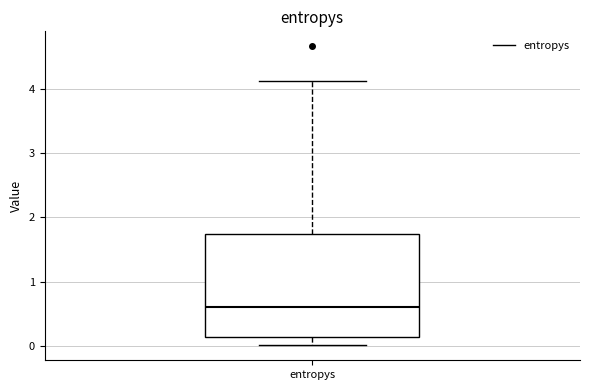

Read this box plot against the y-axis: the position of the median line, the range covered by the box, and the ends of both whiskers. The values are not printed on the chart, so give them approximately, as read against the axis.

median 0.6, box 0.1 to 1.7, whiskers 0.0 to 4.1